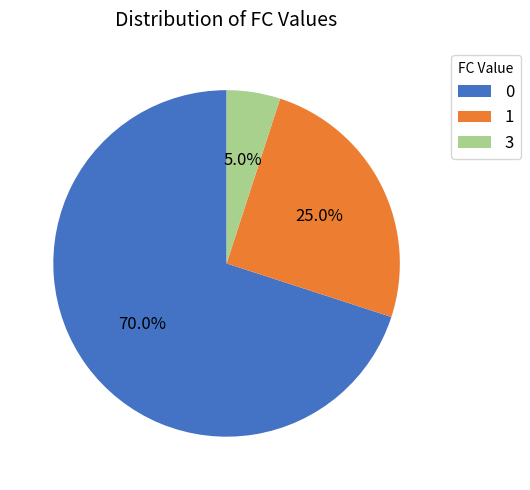

Count the number of slices in the pie.

3